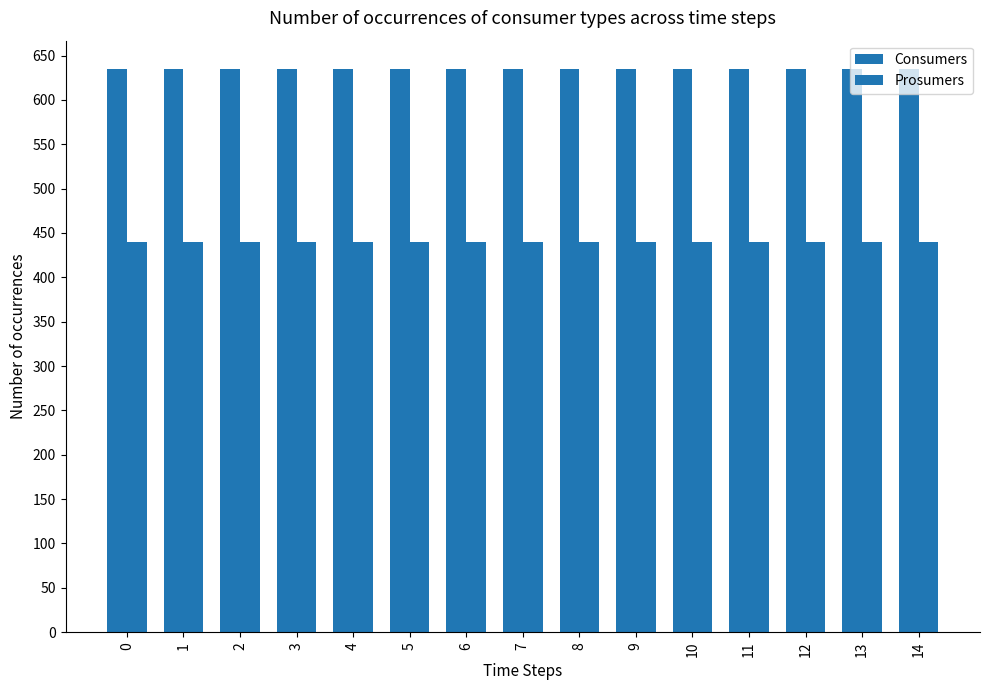

How many series are shown in this chart?

2